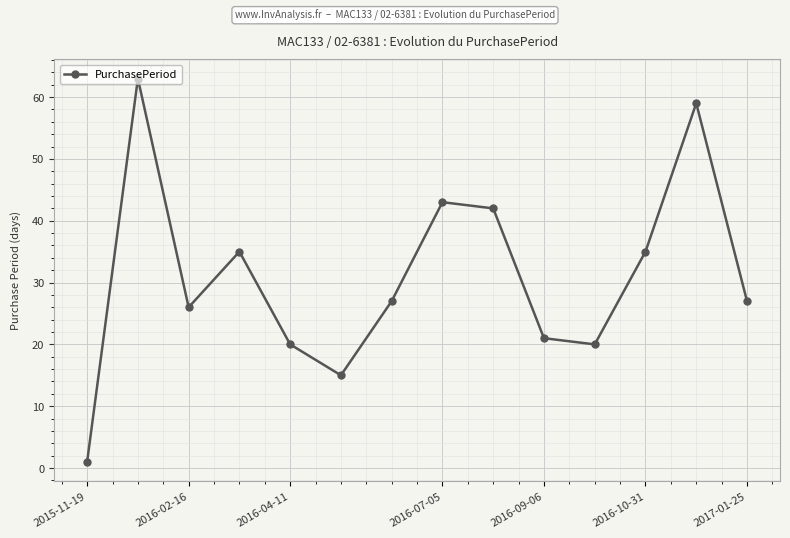

What is the greatest value displayed?

63